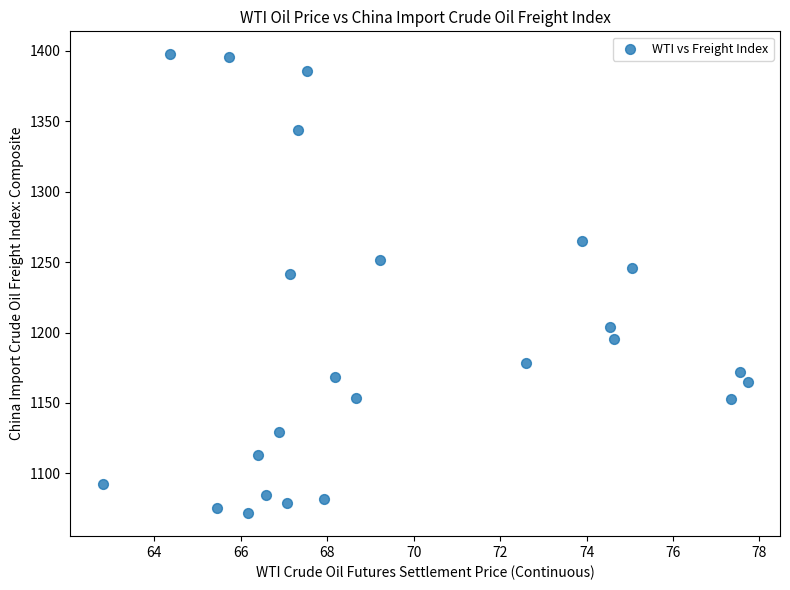

What Y value in the scatter plot is closest to 1234?

1241.9